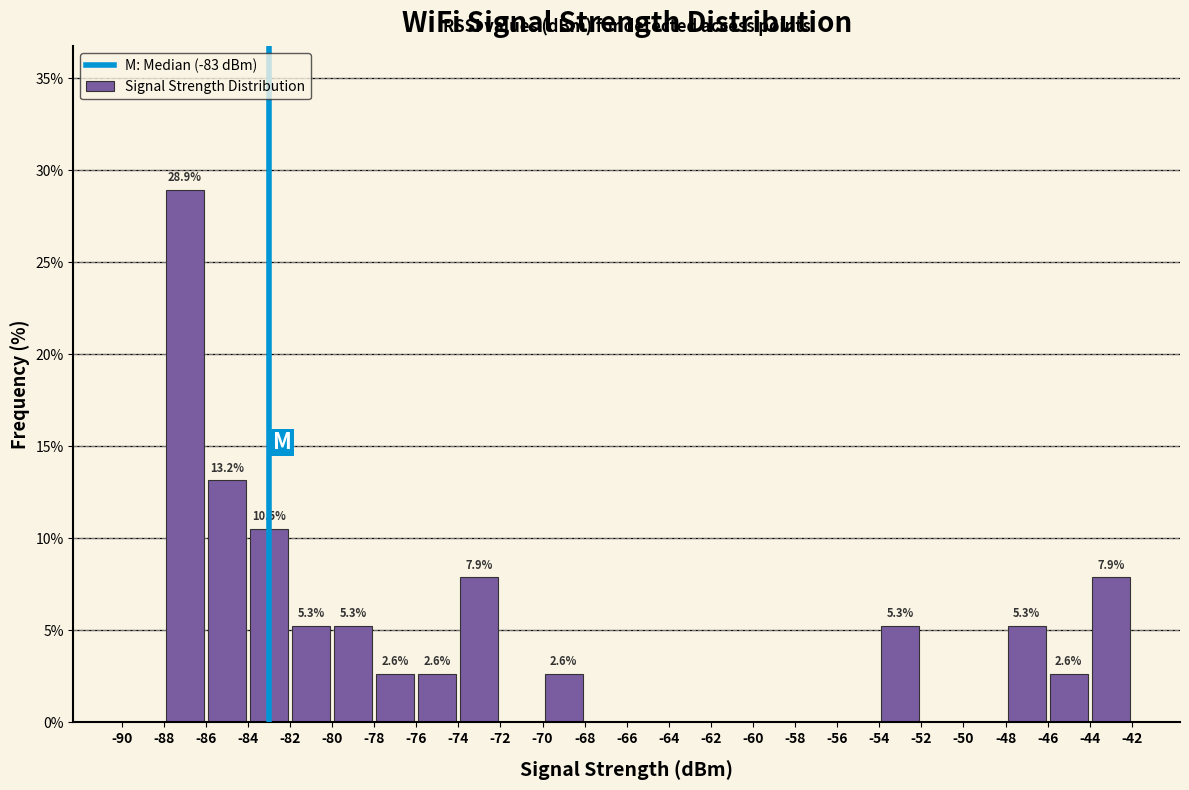

Over which range of the x-axis is the bar tallest?

-88 to -86